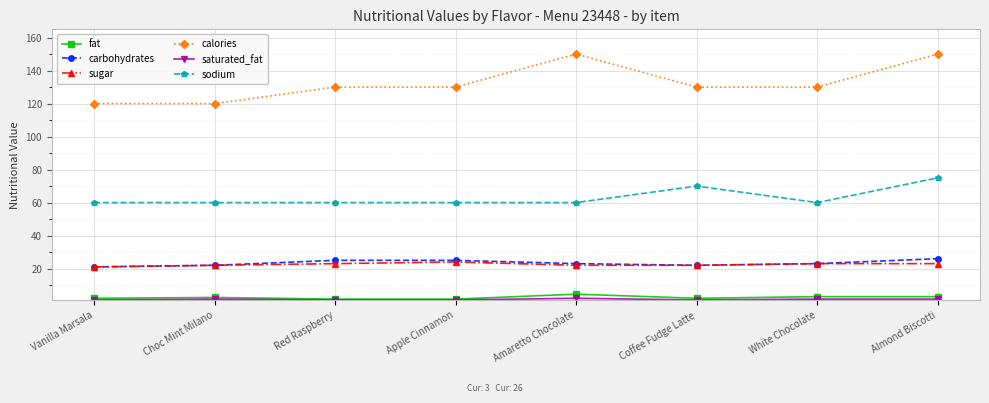

True or false: fat has a value of 1.5 at Red Raspberry.

True